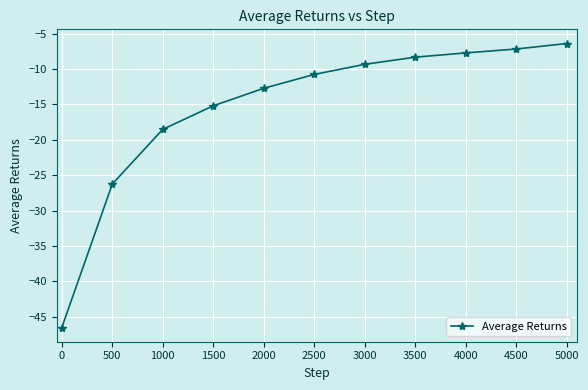

What is the value of the 11th point from the left?

-6.4